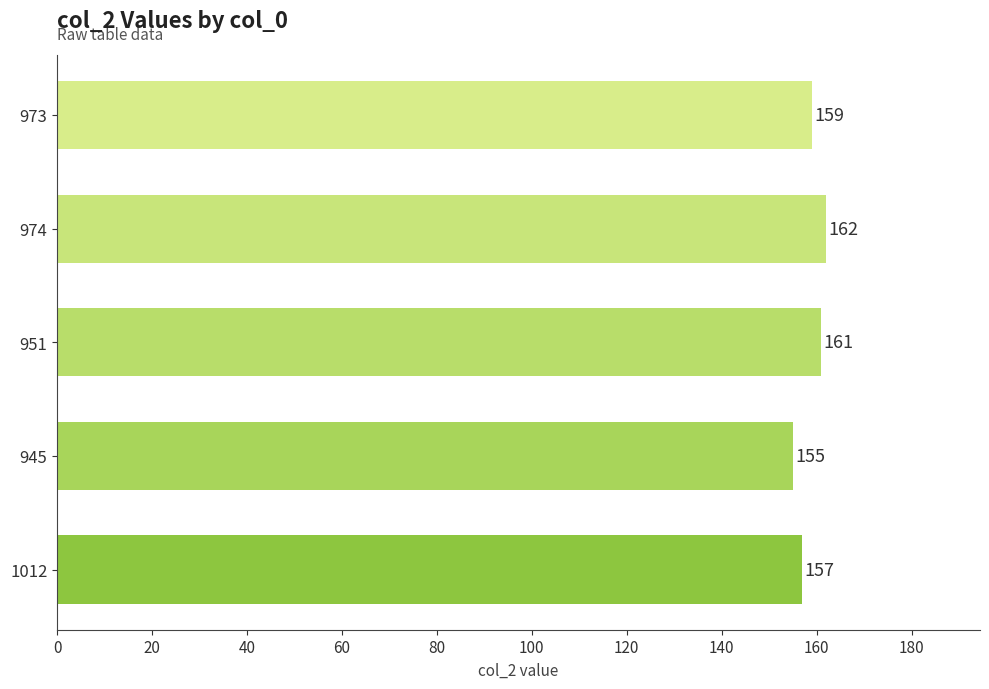

What is the ratio of the value at 973 to the value at 951?

1.0